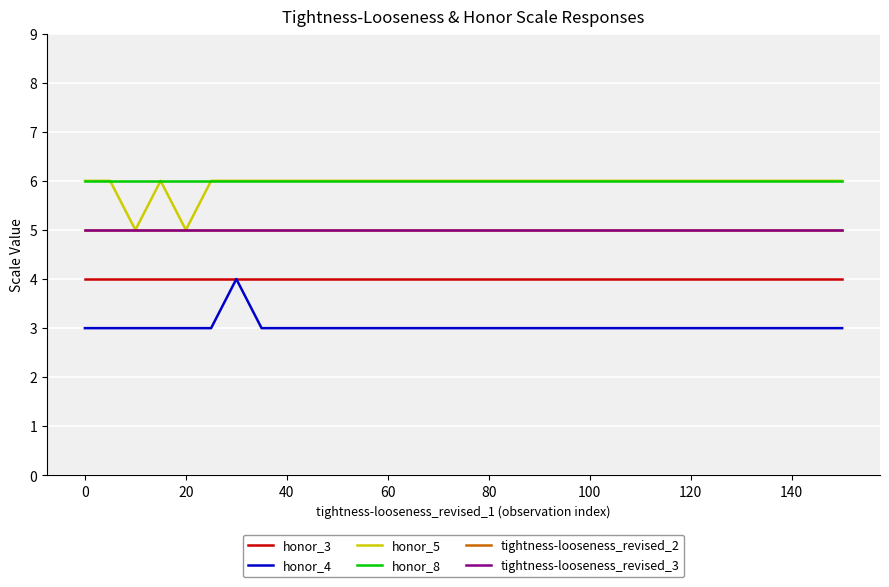

At how many categories does at least one series exceed 3?

31